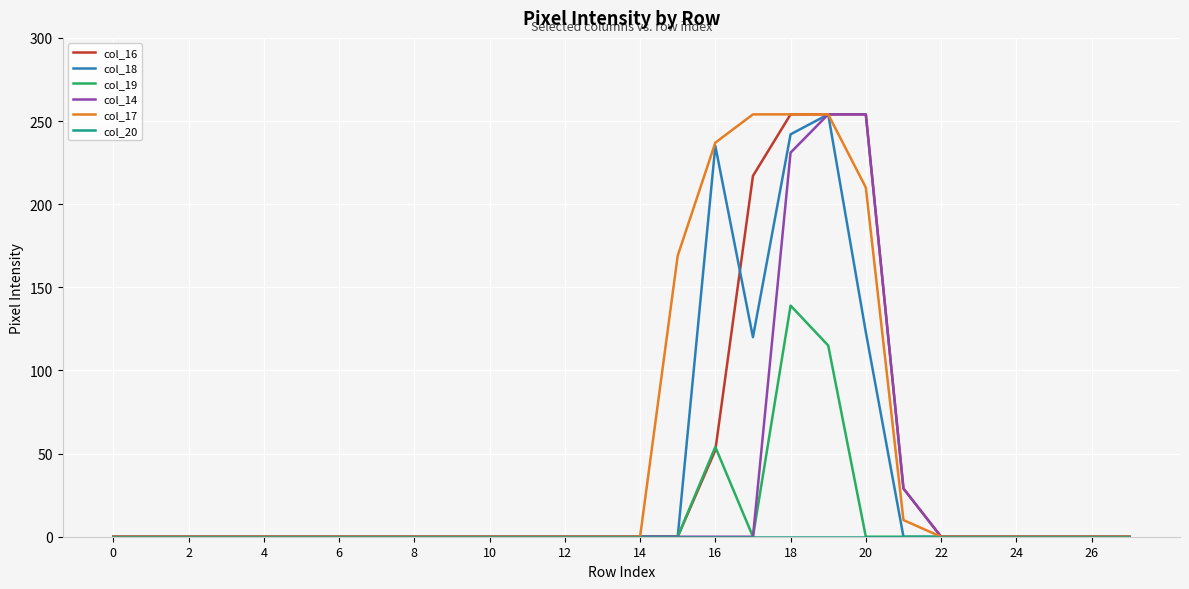

How many lines are shown in the chart?

6